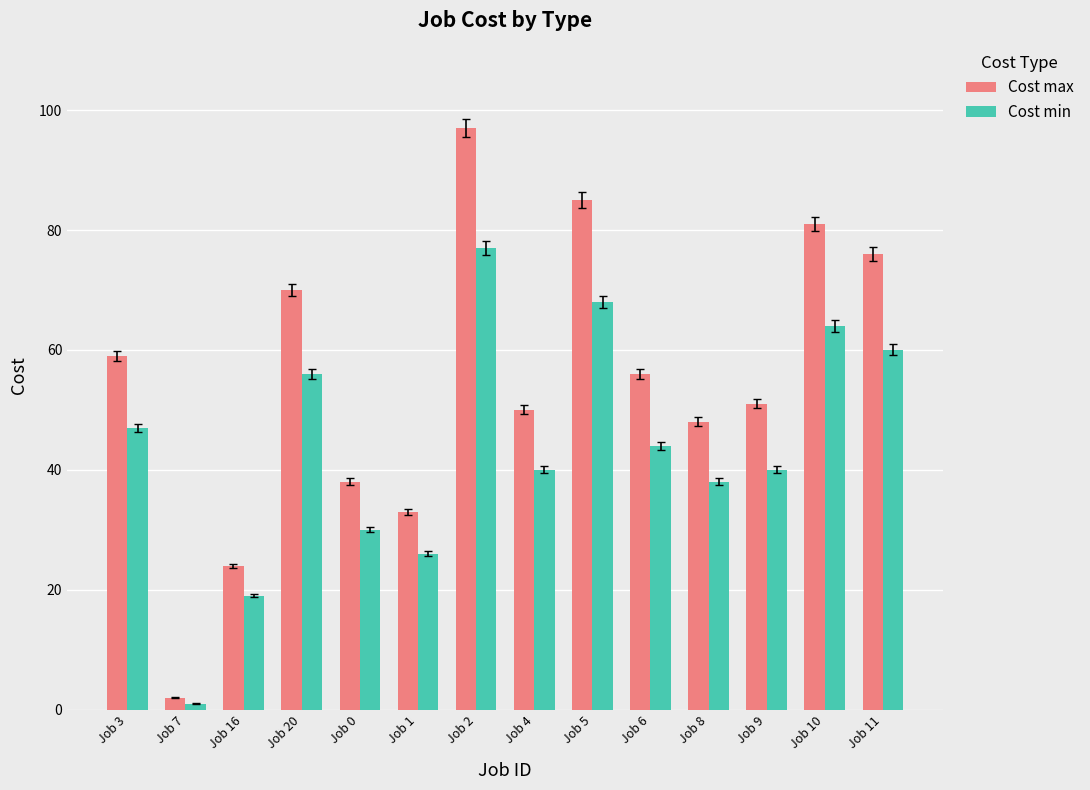

At which category is the sum across all series the highest?

Job 2